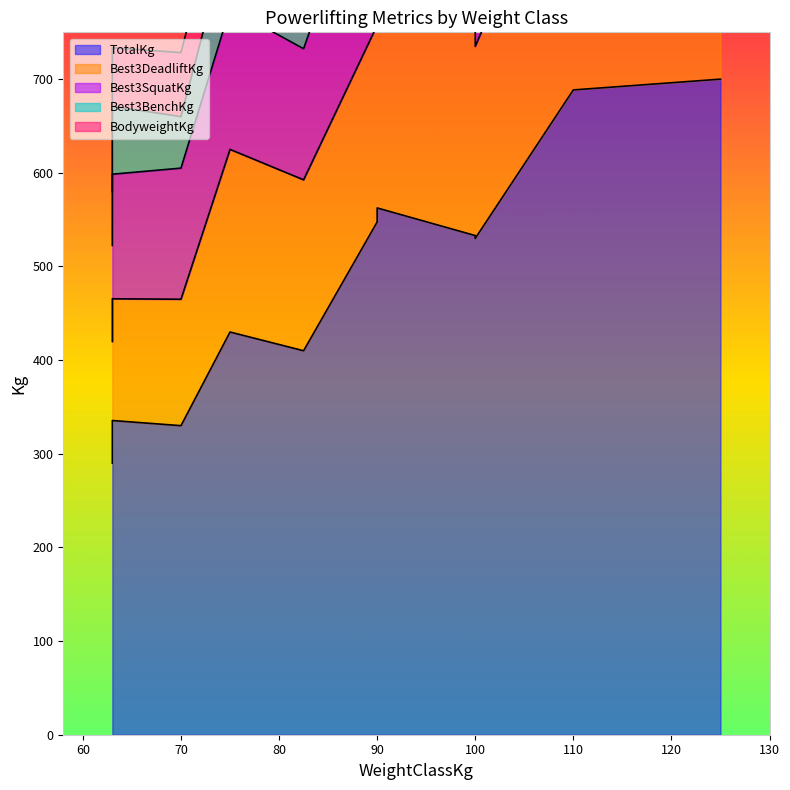

True or false: TotalKg has more than 2 interior local peaks.

True